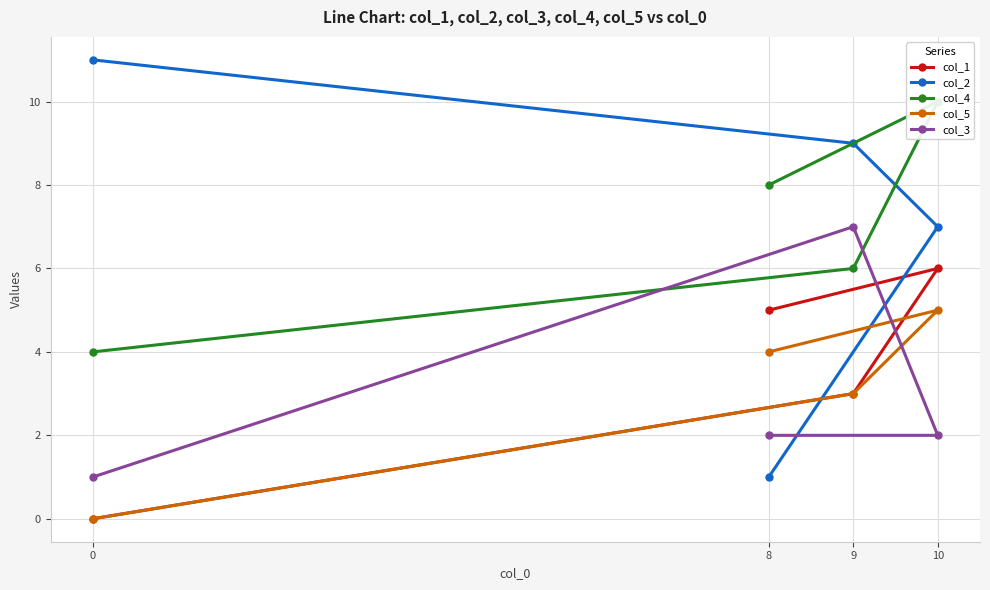

What is the value of the col_2 point at the 3rd from the left?

9